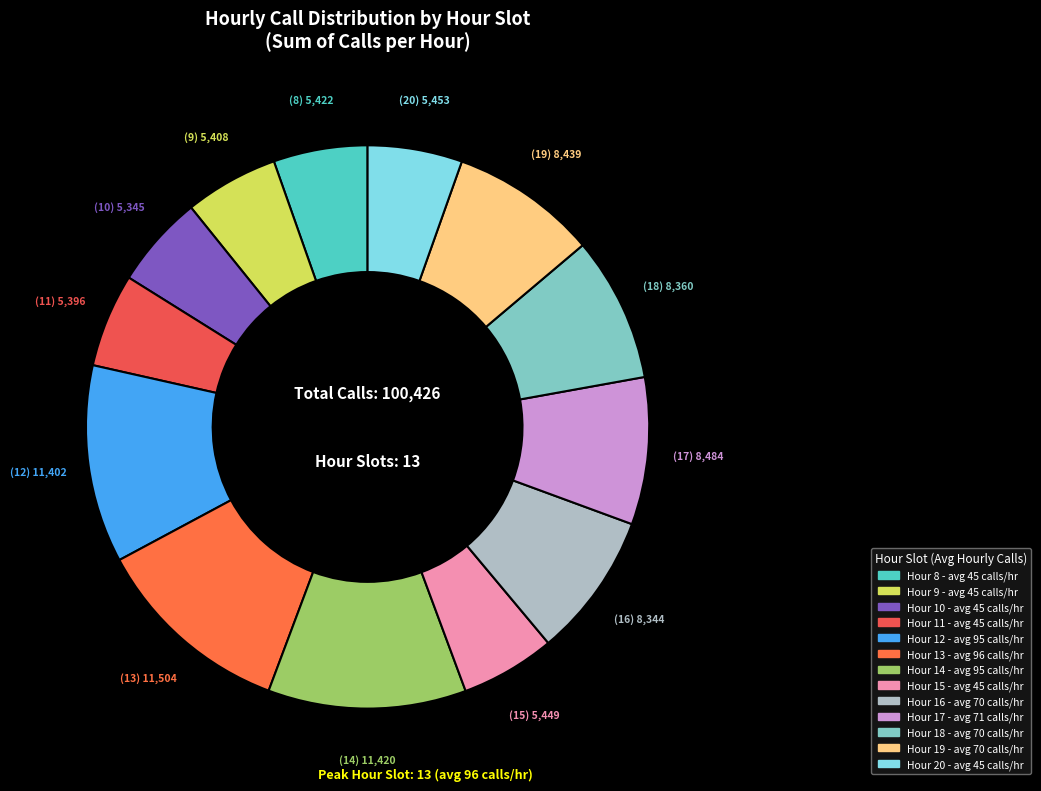

To the nearest percent, what is the difference between the largest and smallest slice percentages?

6%